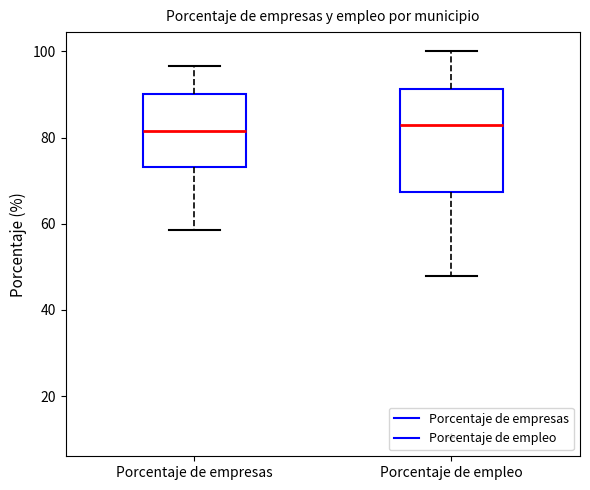

Where does the upper whisker of the box for Porcentaje de empresas end on the y-axis? The values are not printed on the chart, so give them approximately, as read against the axis.

96